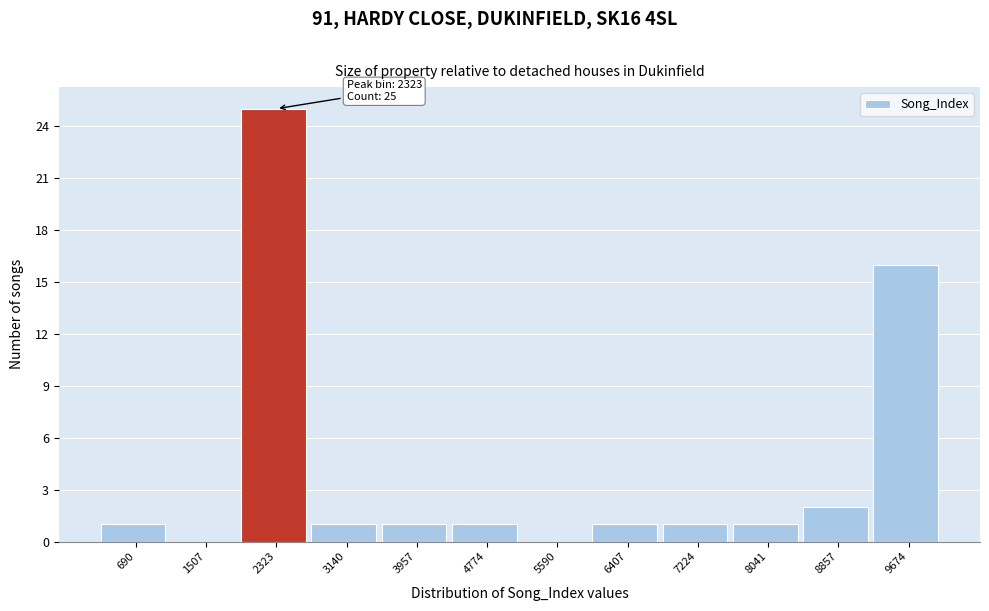

Over which range of the x-axis is the bar tallest?

1900 to 2700